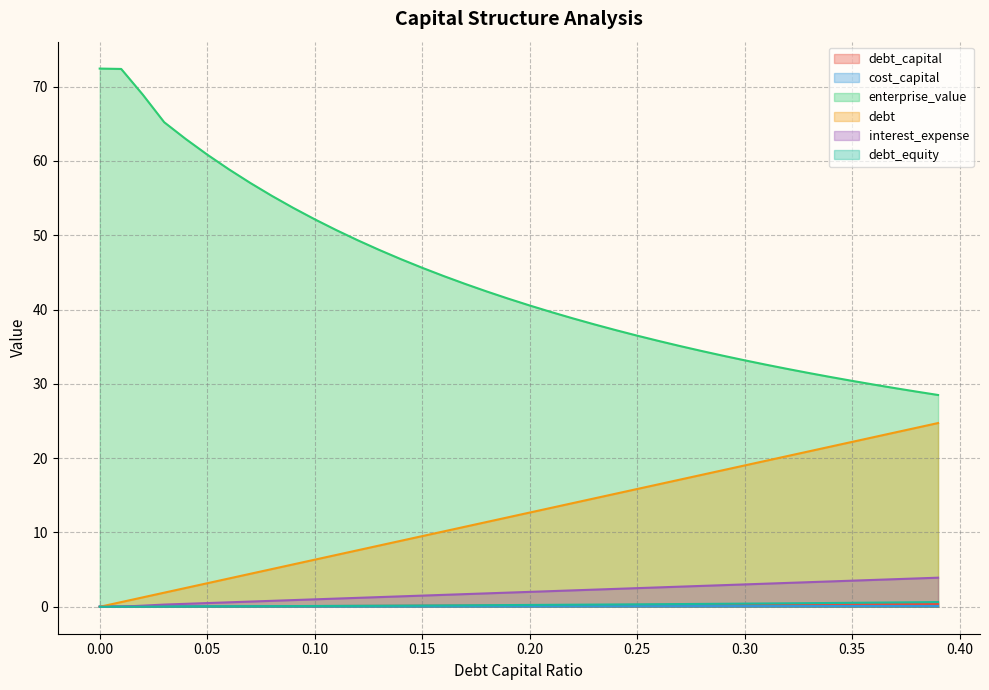

What is the maximum value shown in the chart?

72.4